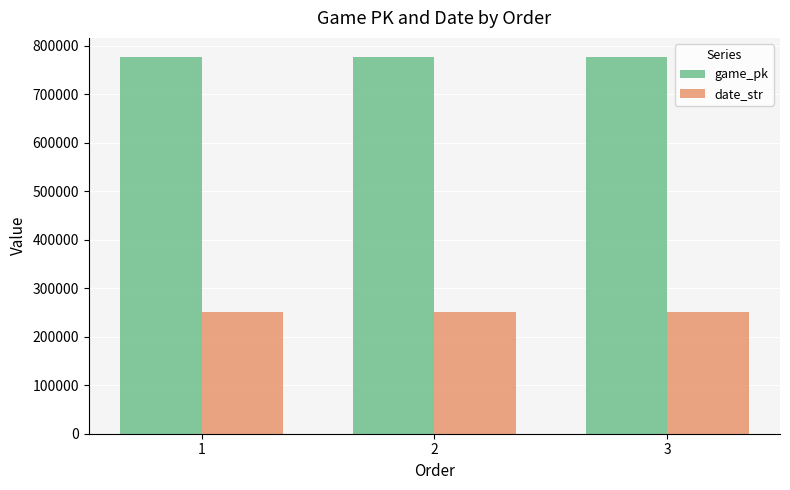

Count the date_str values in the range 250527 to 250530.

3